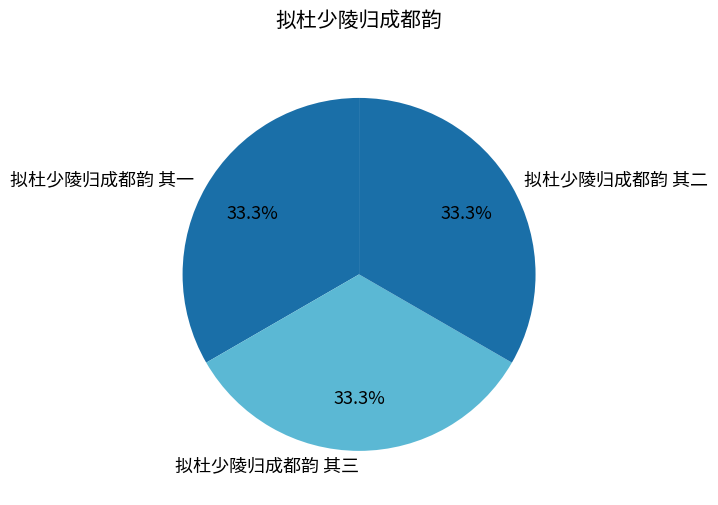

Is it true that 拟杜少陵归成都韵 其二 is 33% of the pie?

True